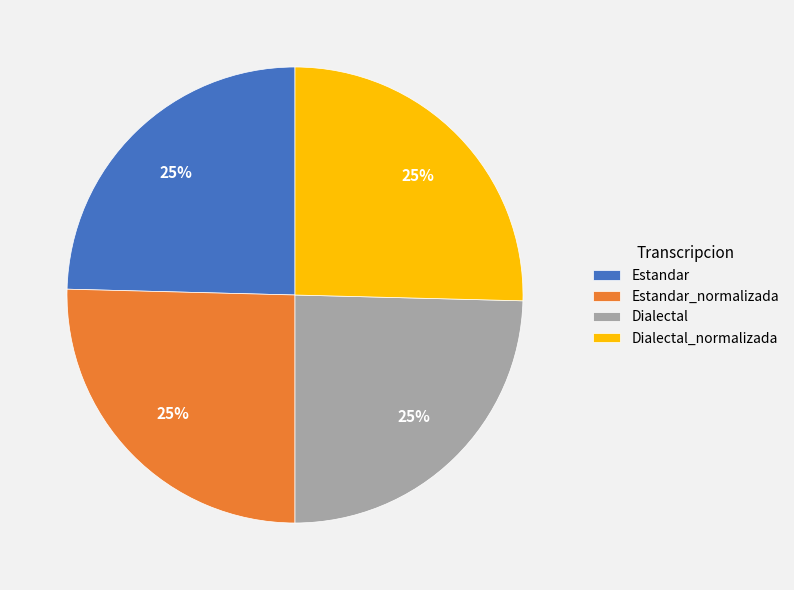

How many slices are in this pie chart?

4